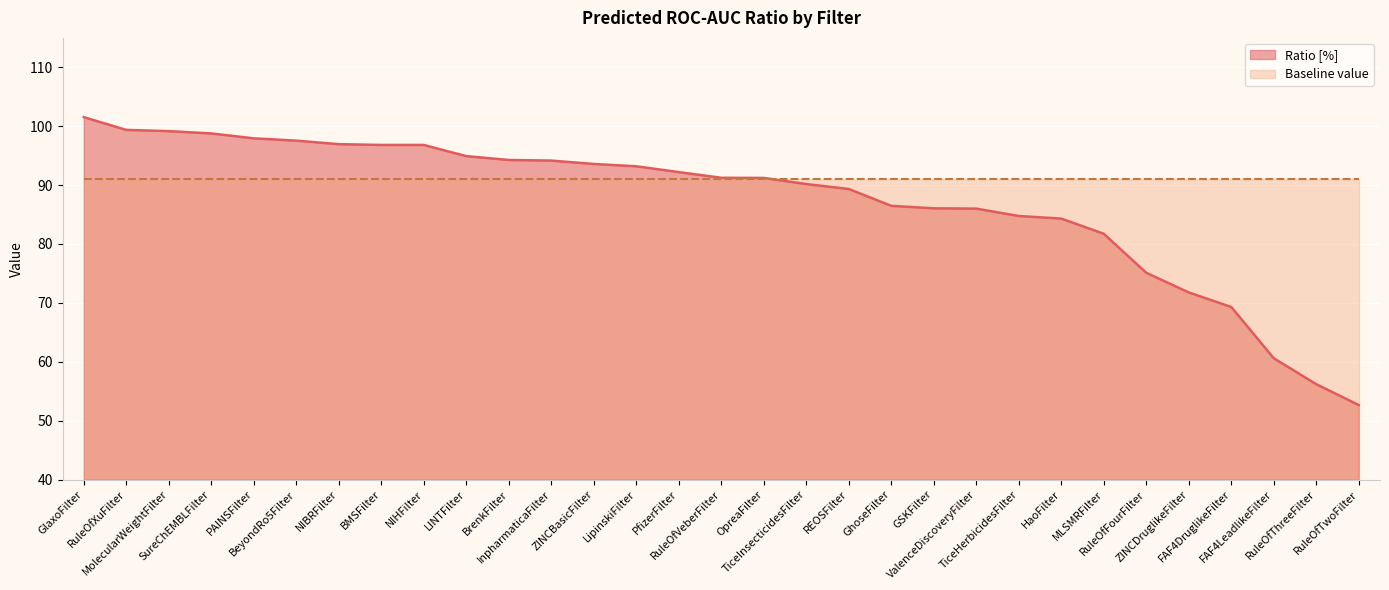

Where is the data nearest to the value 77?

RuleOfFourFilter